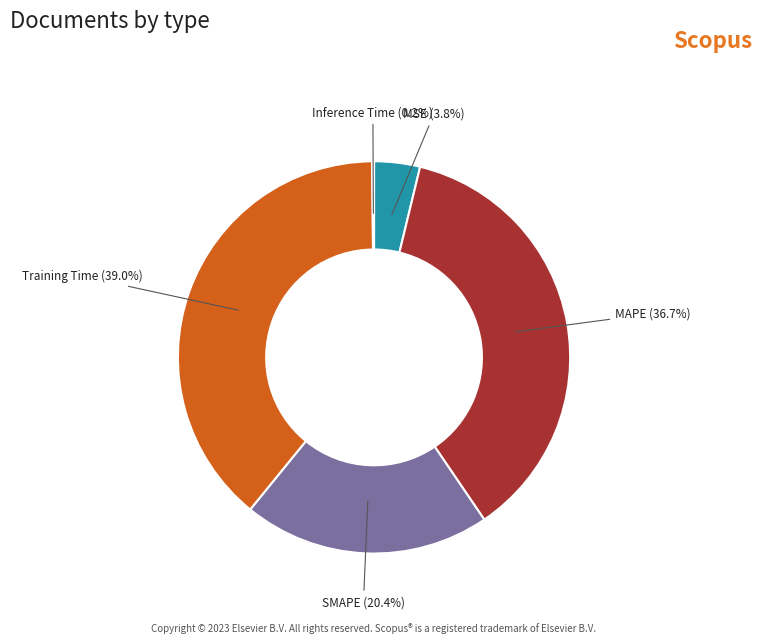

To the nearest percent, what portion does SMAPE represent?

20%